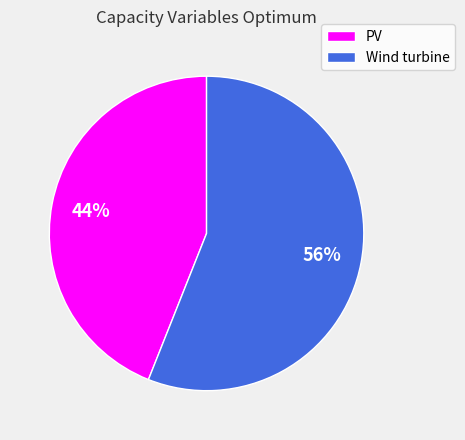

Which category has the smallest portion of the pie?

PV